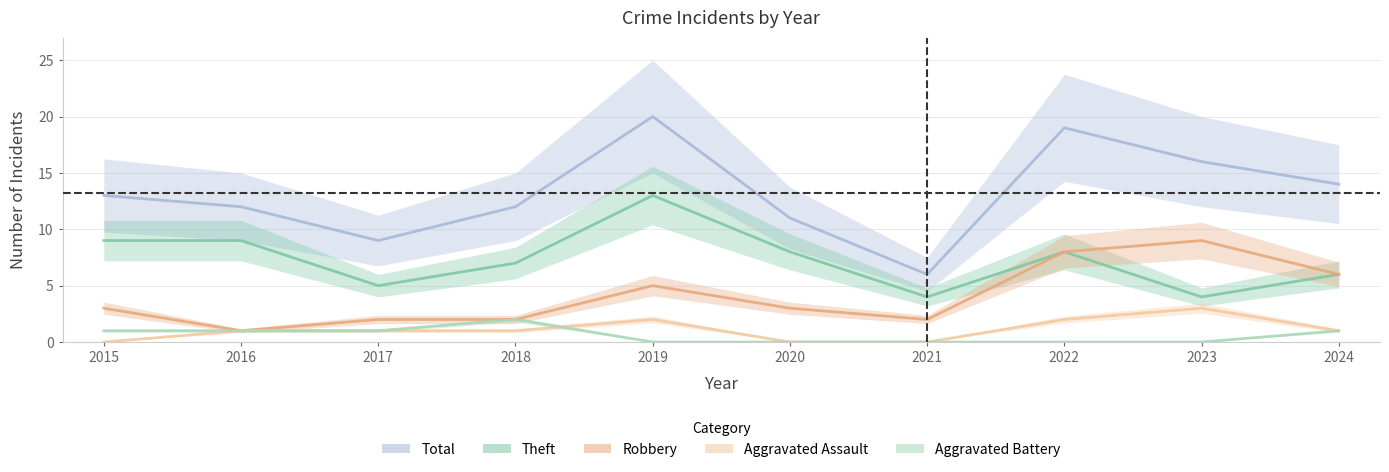

At which category is the sum across all series the highest?

2019